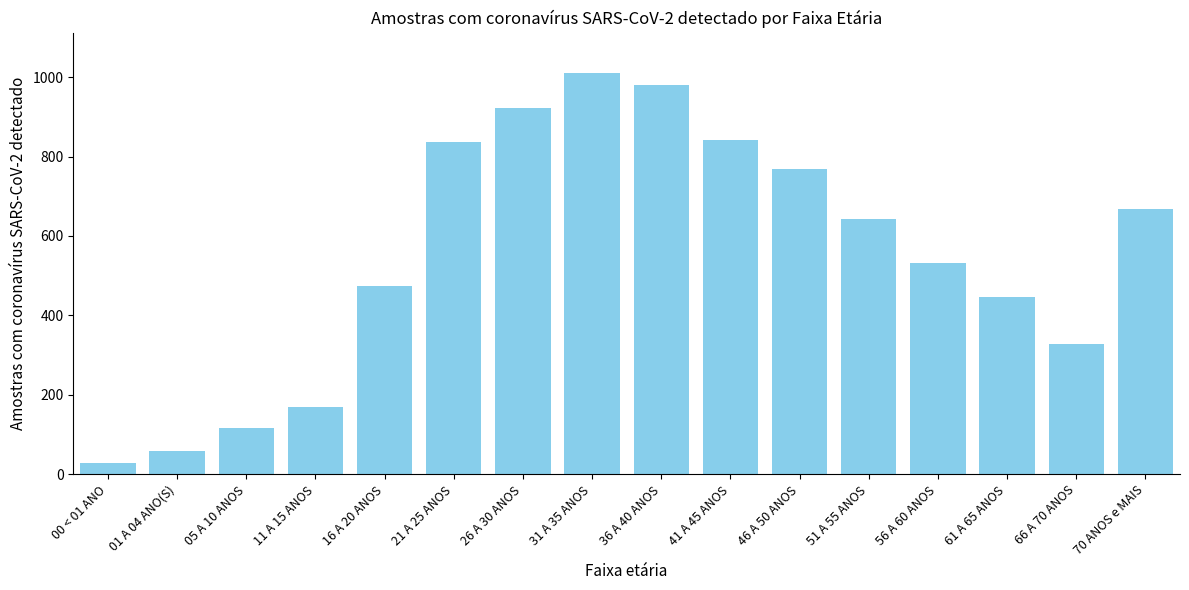

What is the change in value from 11 A 15 ANOS to 21 A 25 ANOS?

+669